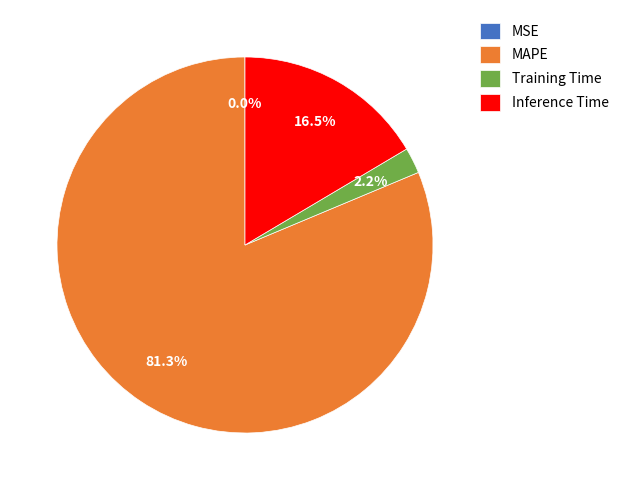

To the nearest percent, what is the average slice percentage?

25%